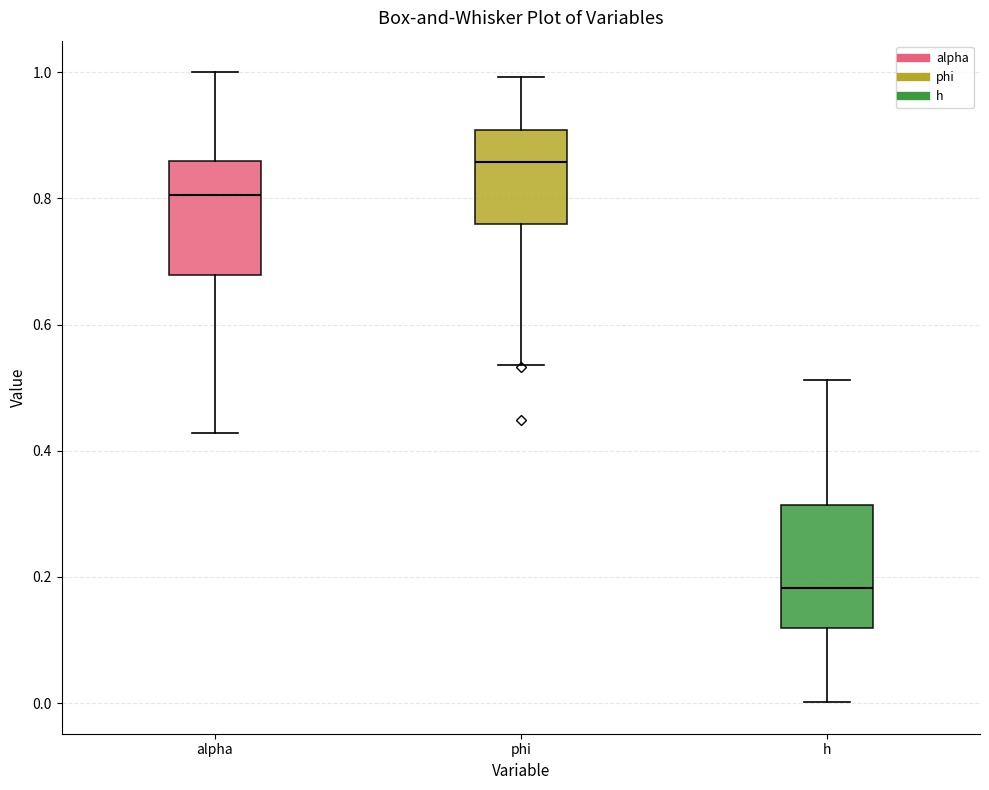

Reading left to right, transcribe this box plot: for each box, give where its median line is, the range the box spans, and where its two whiskers end, as read against the y-axis. The values are not printed on the chart, so give them approximately, as read against the axis.

alpha: median 0.80, box 0.68 to 0.86, whiskers 0.42 to 1.00
phi: median 0.86, box 0.76 to 0.90, whiskers 0.54 to 1.00
h: median 0.18, box 0.12 to 0.32, whiskers 0.00 to 0.52